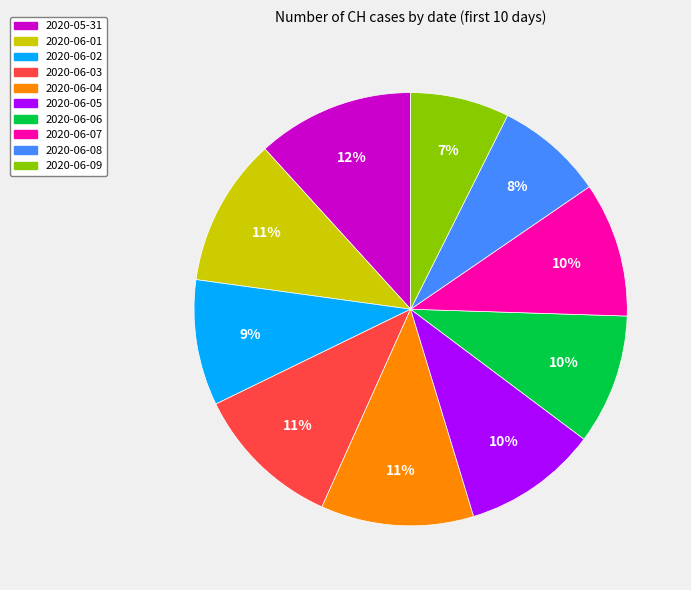

Count the number of slices in the pie.

10